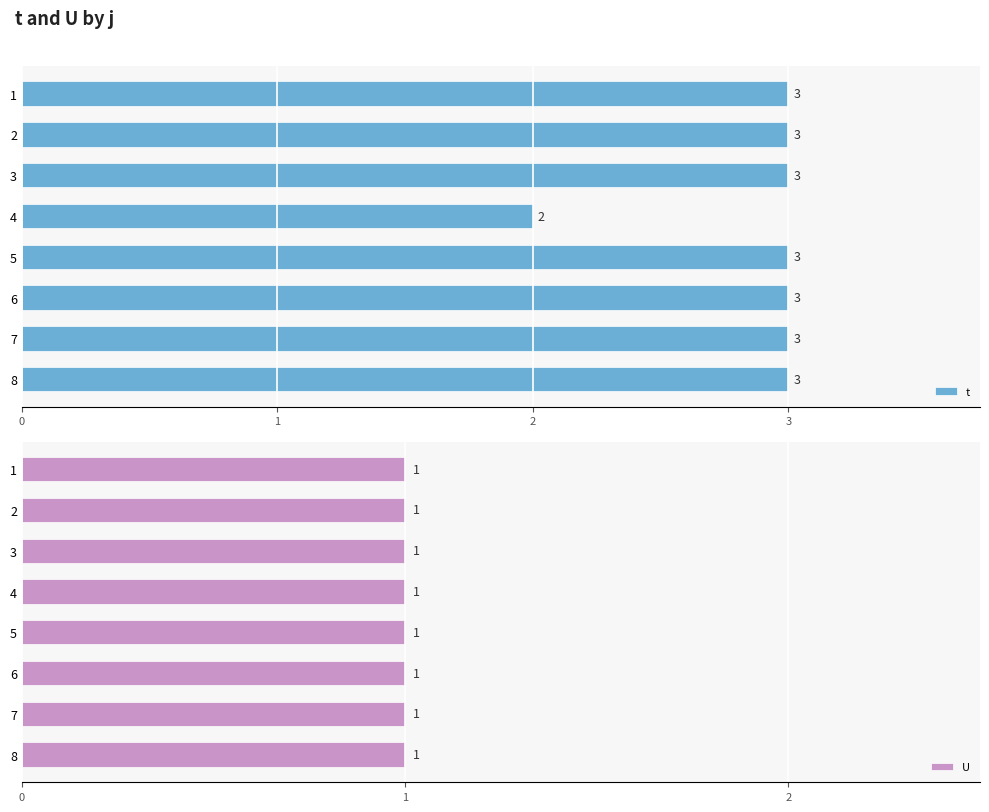

What are all the series names shown in the legend?

t, U